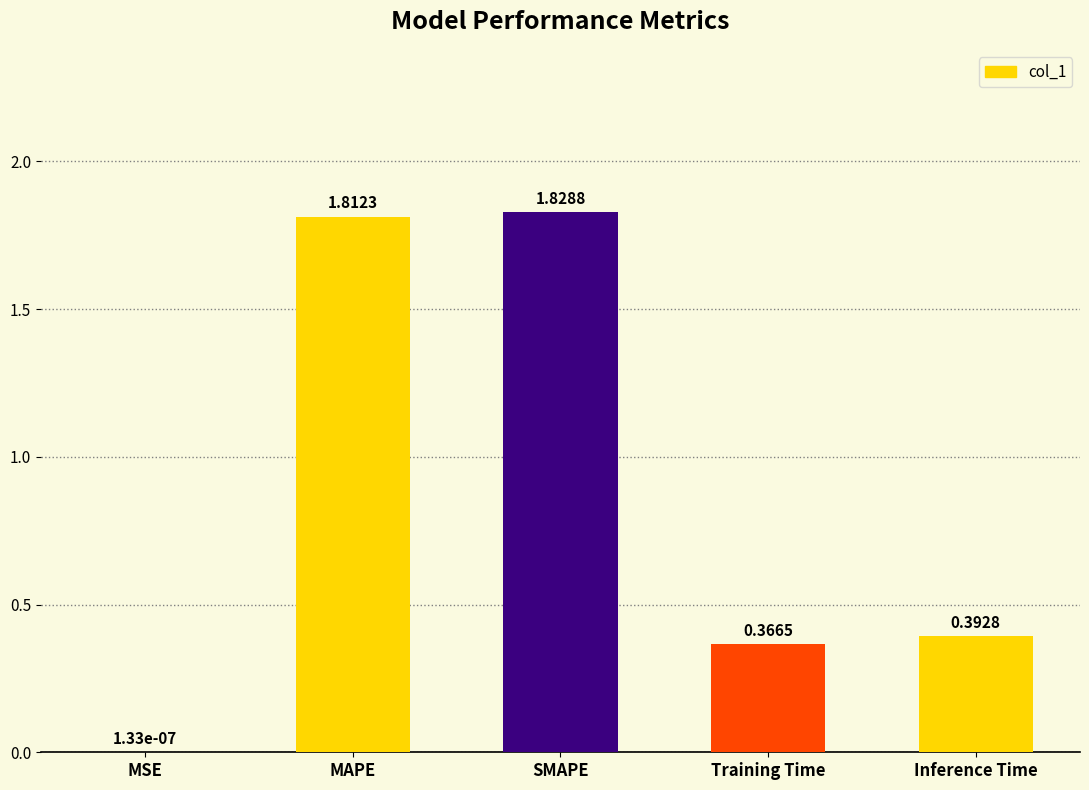

Where is the data nearest to the value 0?

MSE